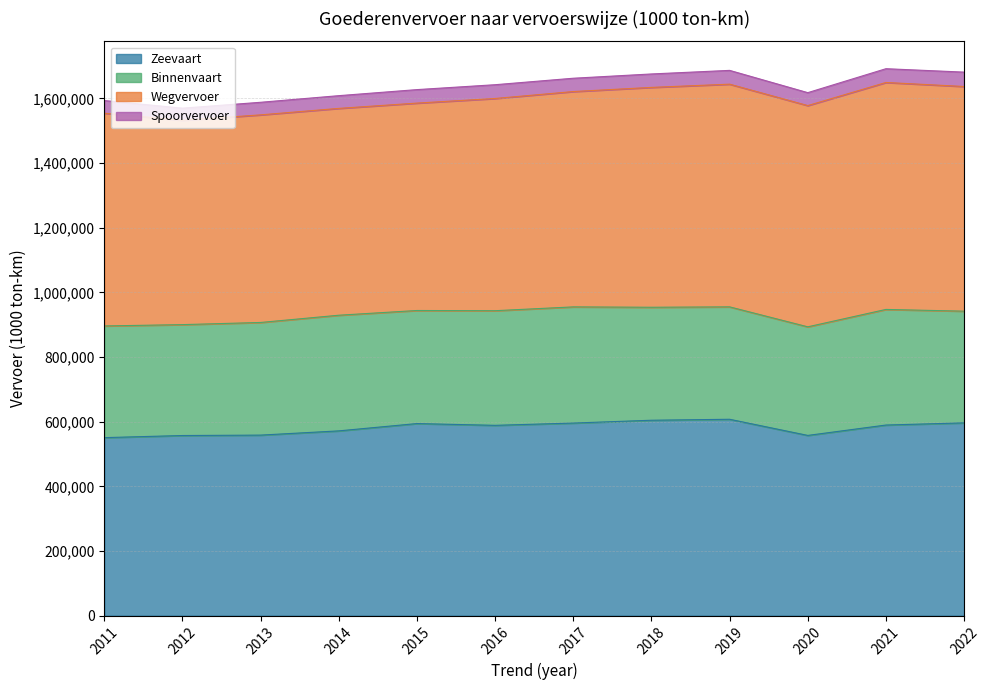

True or false: Zeevaart has more than 2 points higher than both neighbors.

False